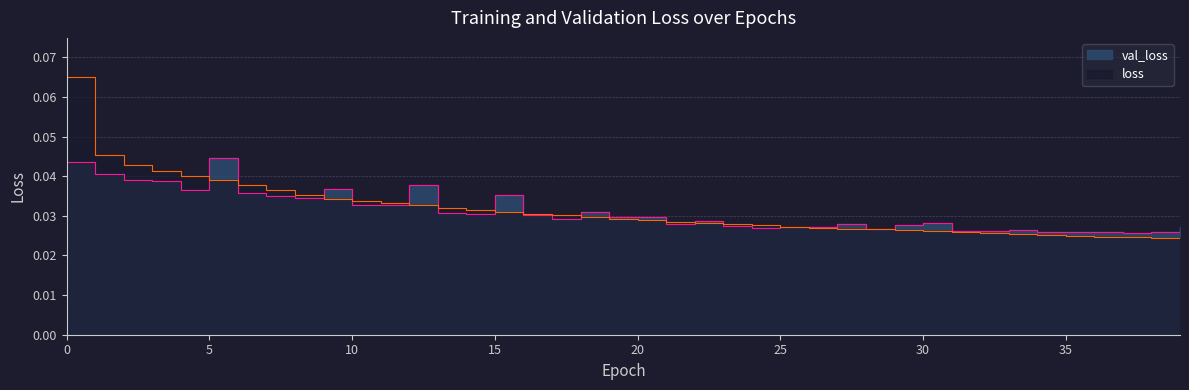

In val_loss, how many points are lower than both neighbors (excluding endpoints)?

11